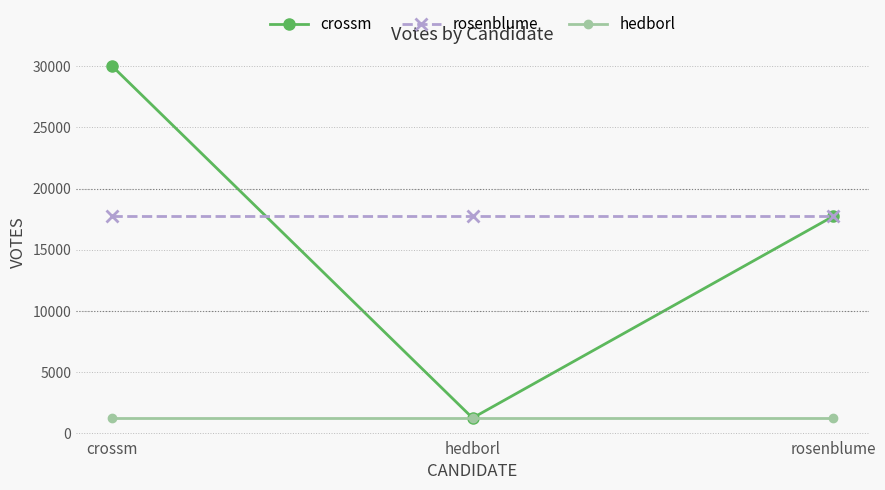

What is the approximate value of hedborl at crossm?

1229